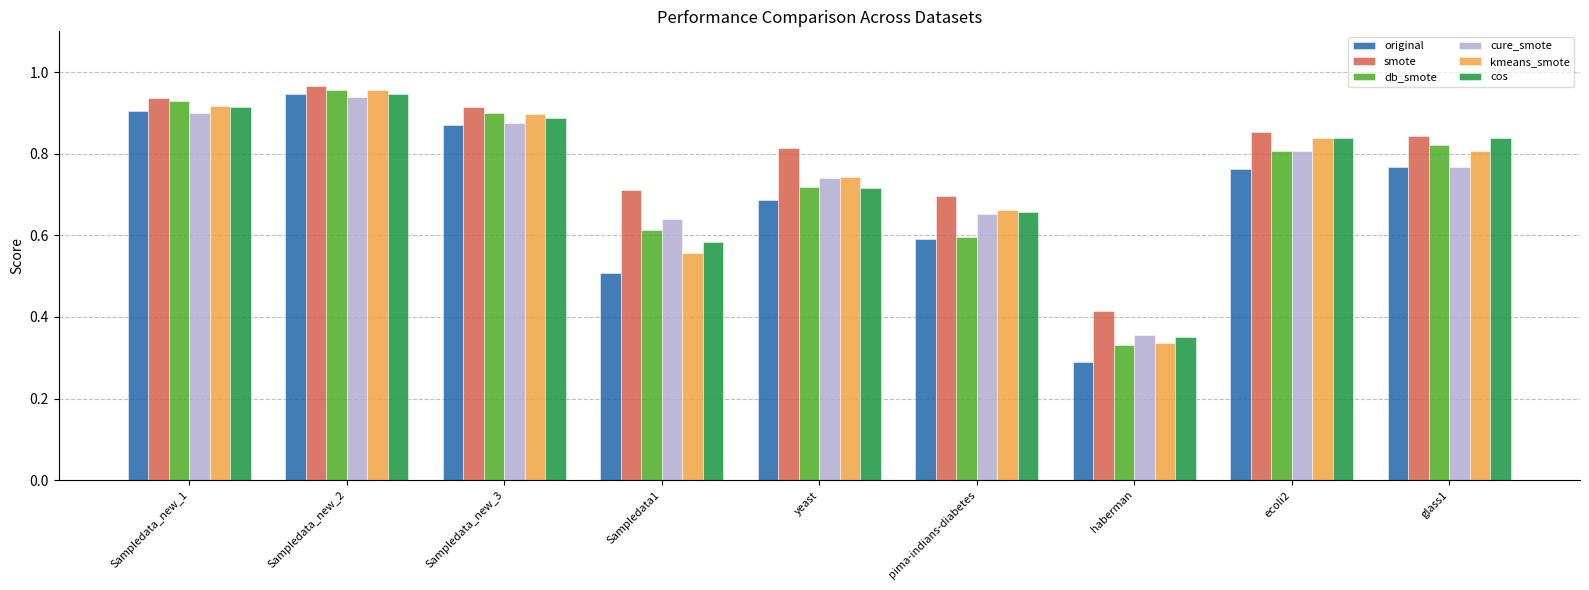

Which series has the widest spread of values?

original